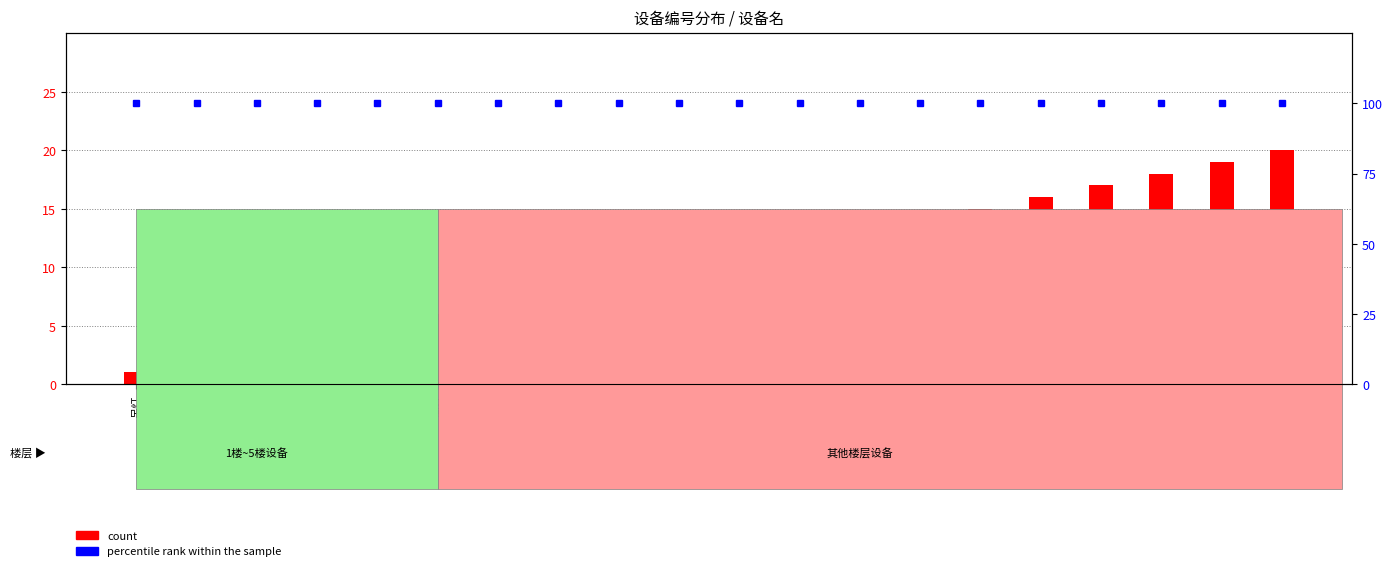

Is the value of count at 热水 greater than the value of percentile rank within the sample at 顶灯?

No